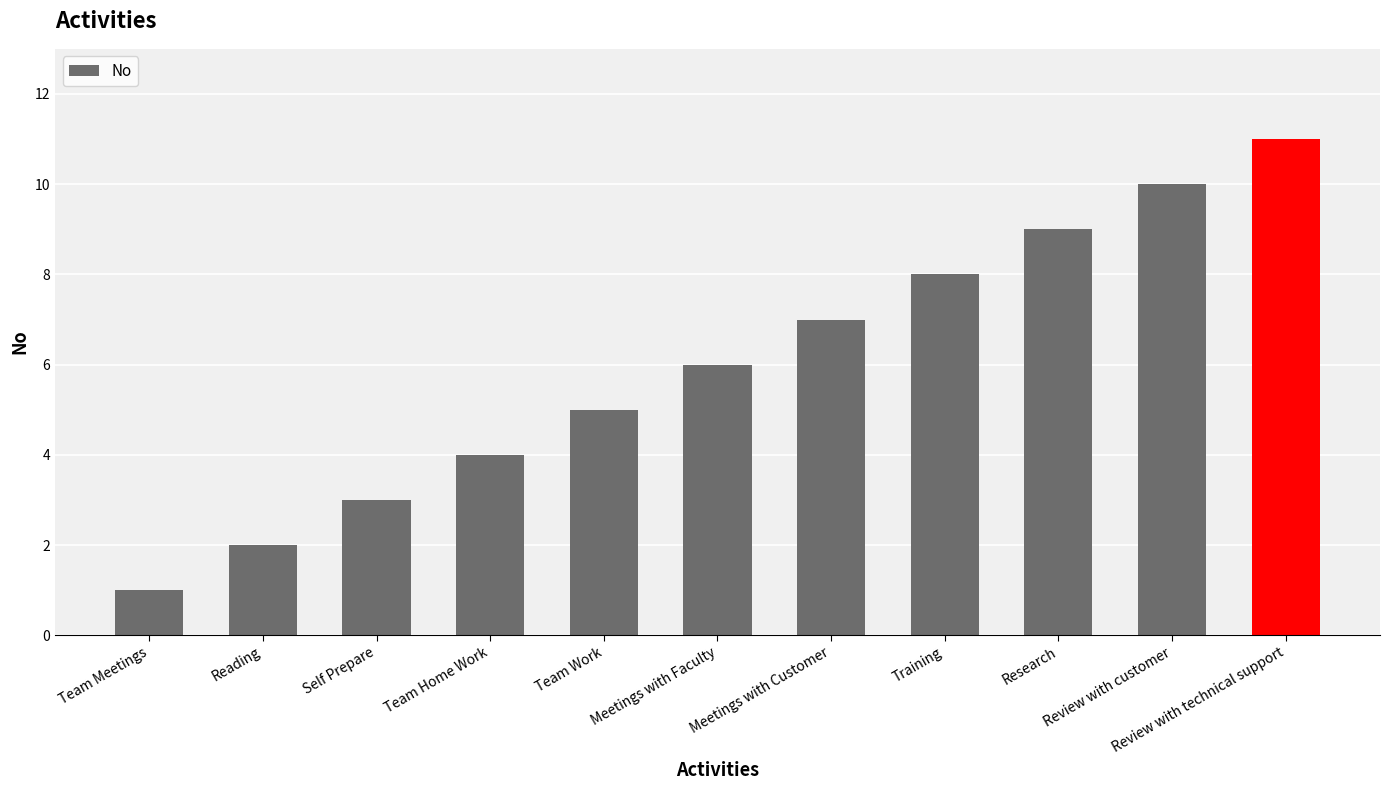

Which label corresponds to the smallest value in the chart?

Team Meetings